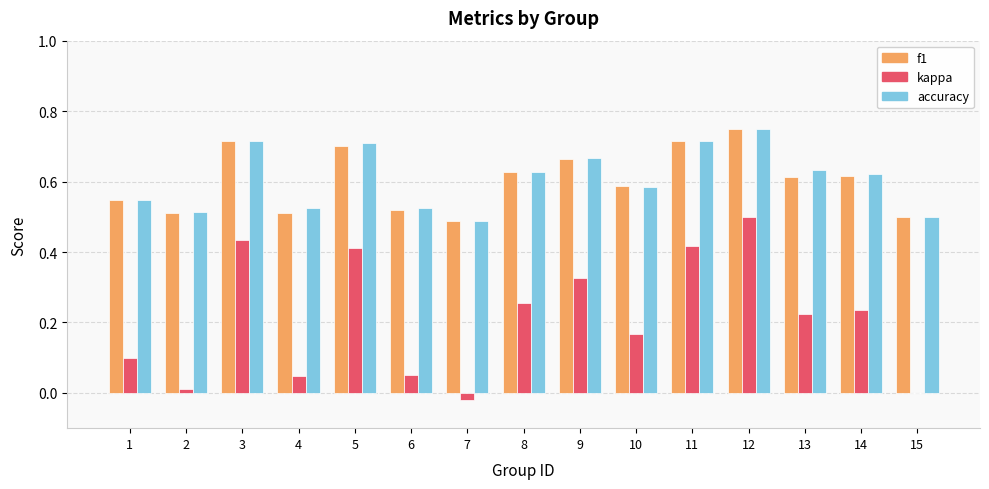

The value of f1 at 7 is 0.7. True or false?

False